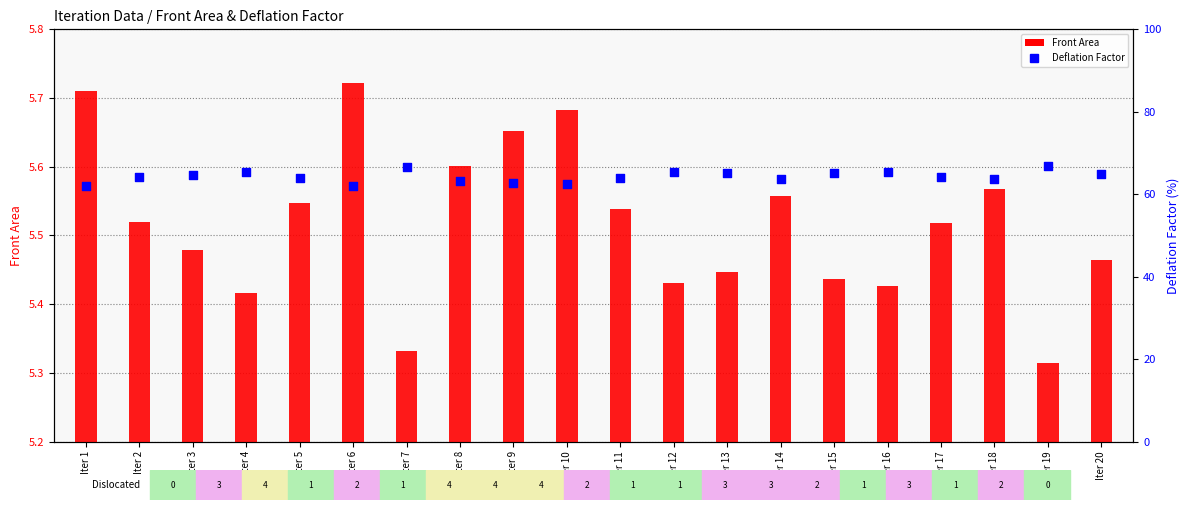

At which category is the sum across all series the highest?

Iter 19